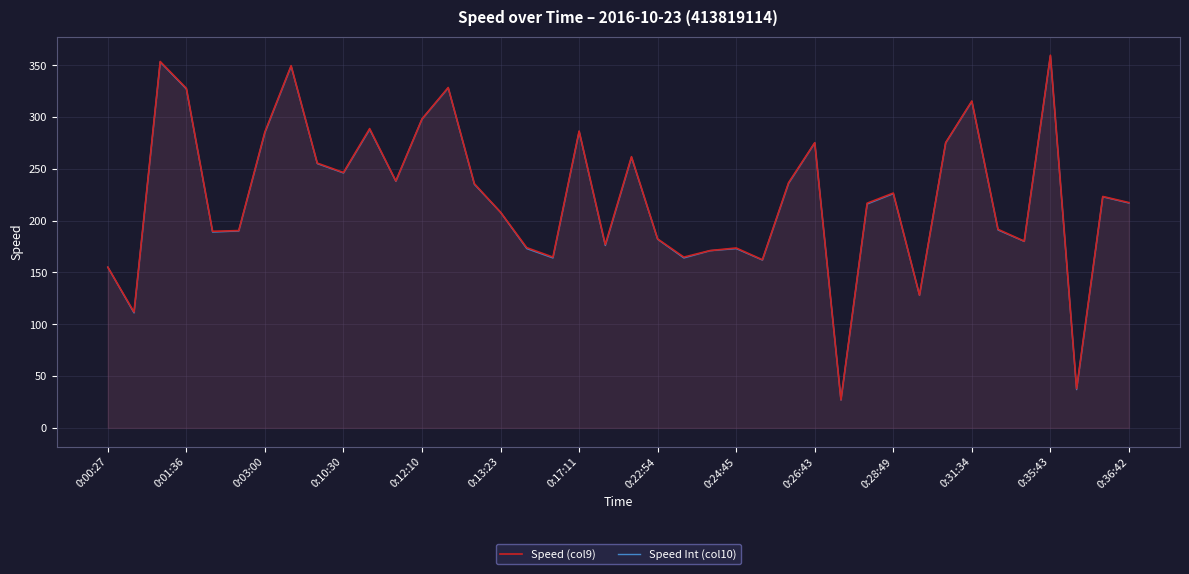

What is the minimum value for Speed (col9)?

27.1